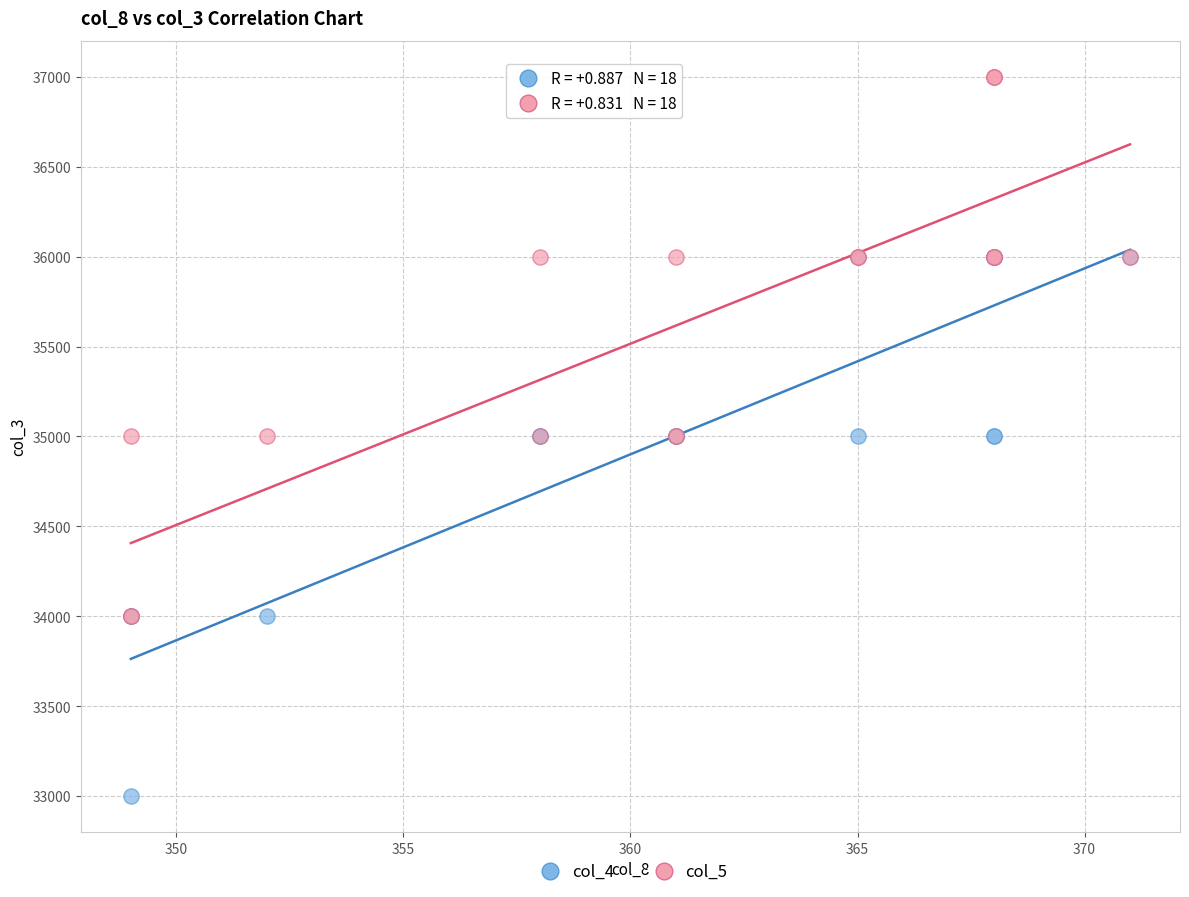

Which series contains the highest Y value?

col_5